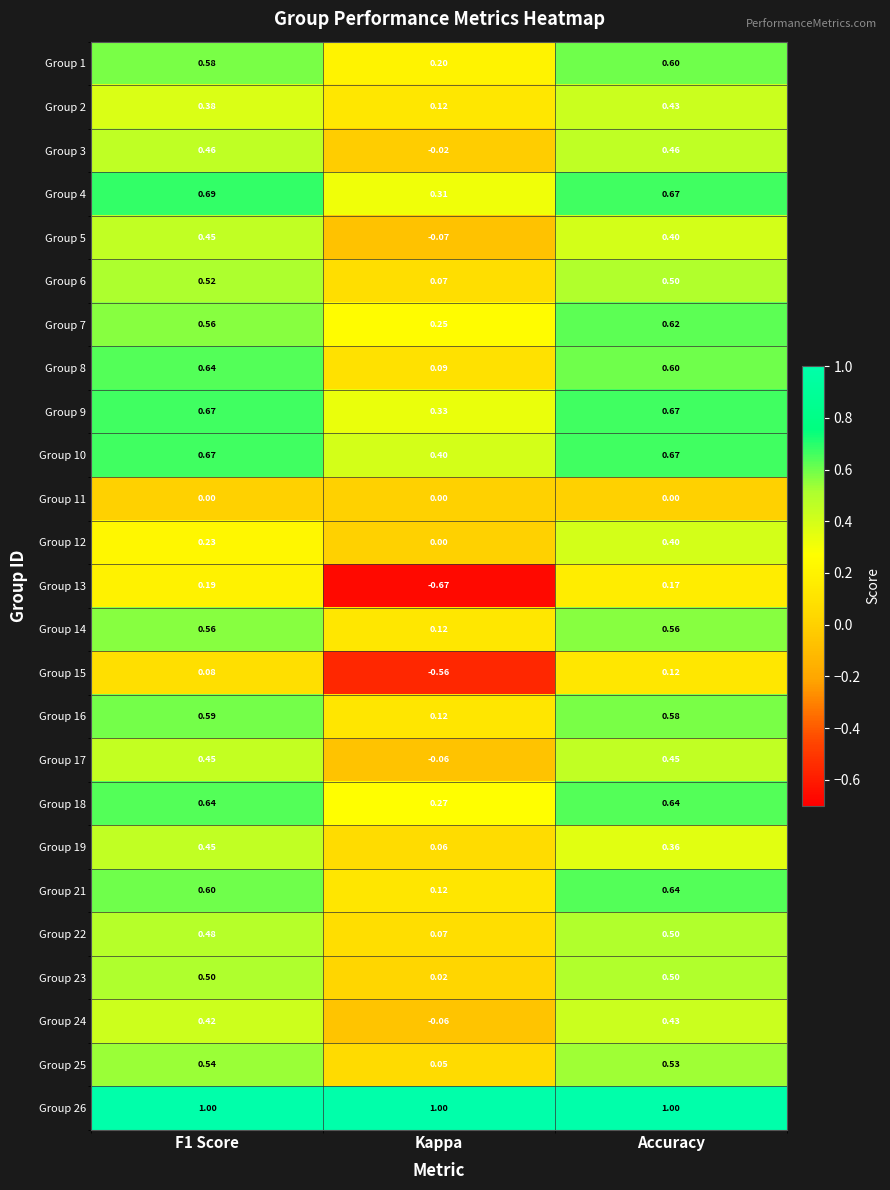

At which category does the chart reach its minimum across all series?

Kappa